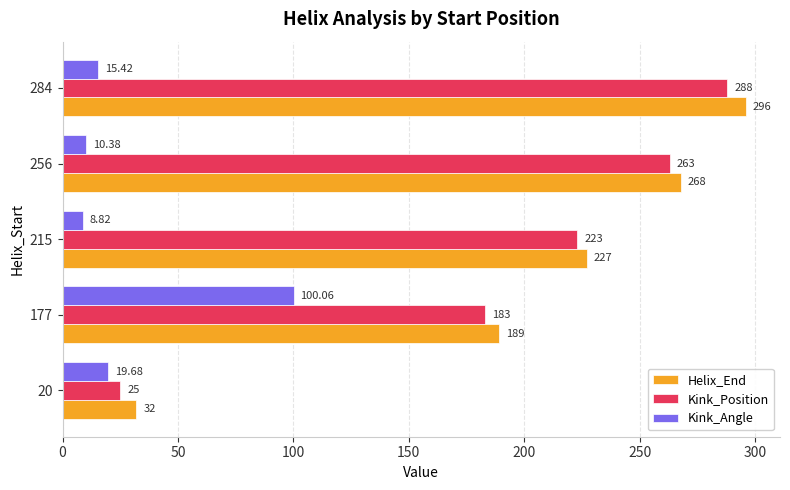

Rank the categories by Helix_End value from highest to lowest.

284, 256, 215, 177, 20